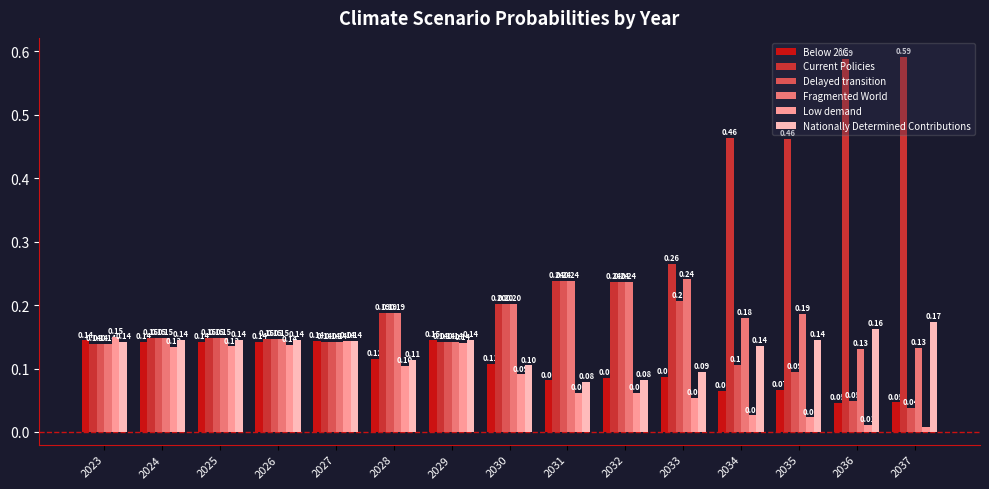

Between 2026 and 2034, which series saw the biggest shift?

Current Policies